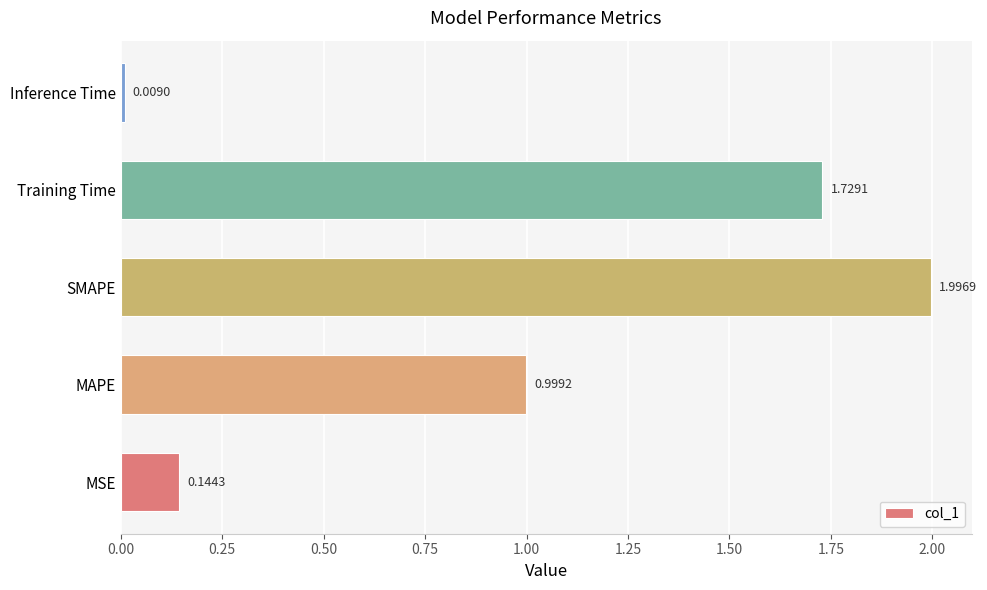

What is the ratio of the value at MAPE to the value at SMAPE?

0.5